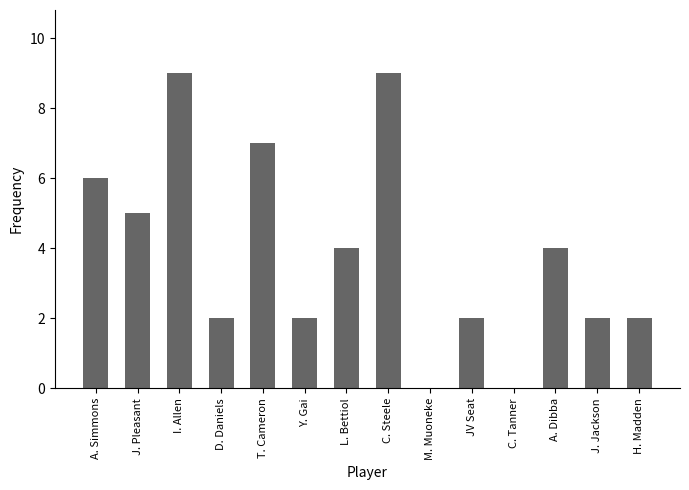

Is it true that the value at J. Jackson is 2?

True